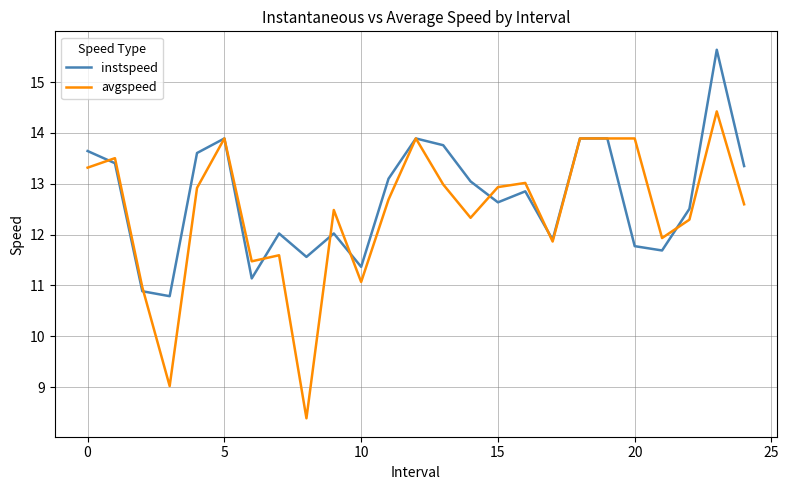

What is the highest value of the avgspeed series?

14.4